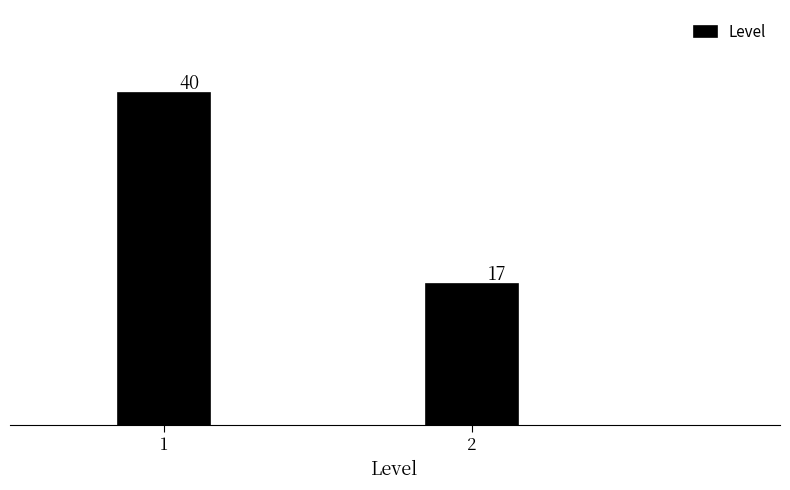

Reading left to right, list all the values displayed in this chart.

1=40	2=17